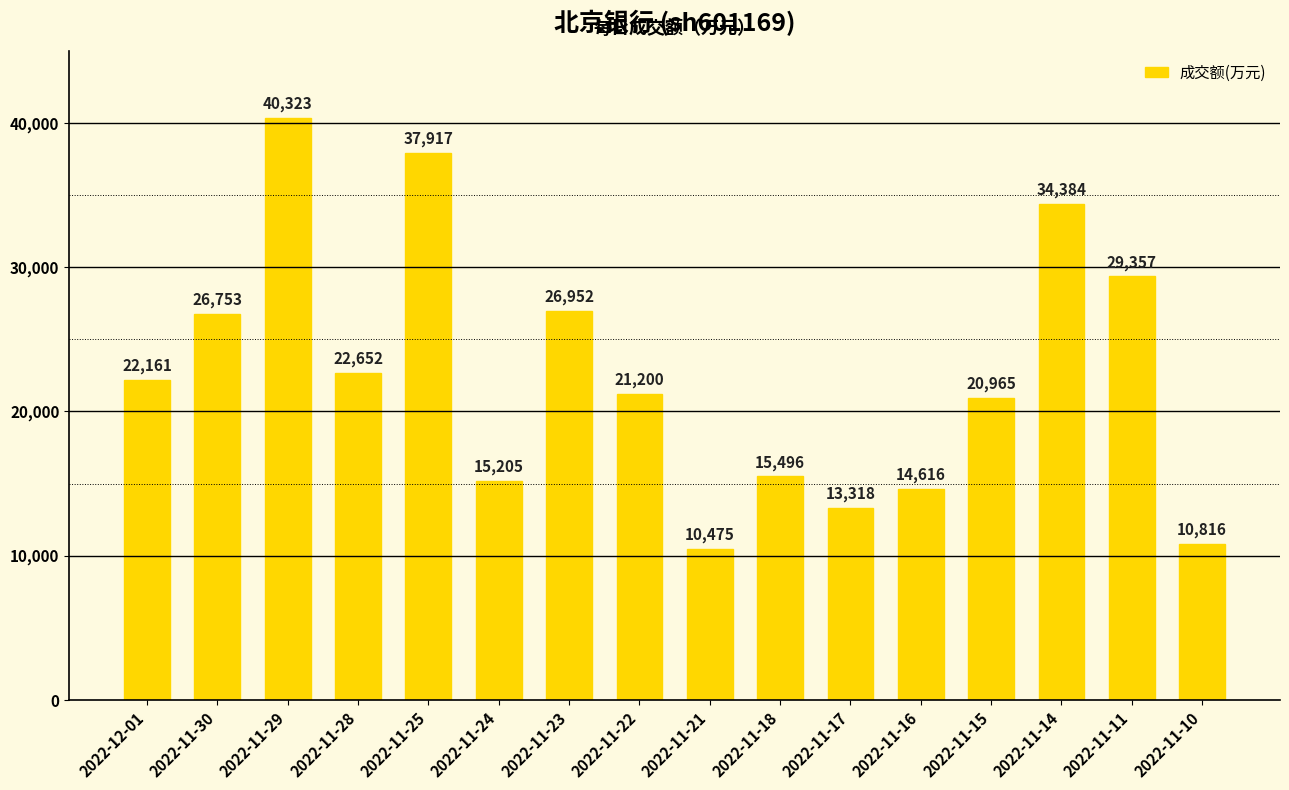

The chart shows a value of 20277 at 2022-11-17. True or false?

False